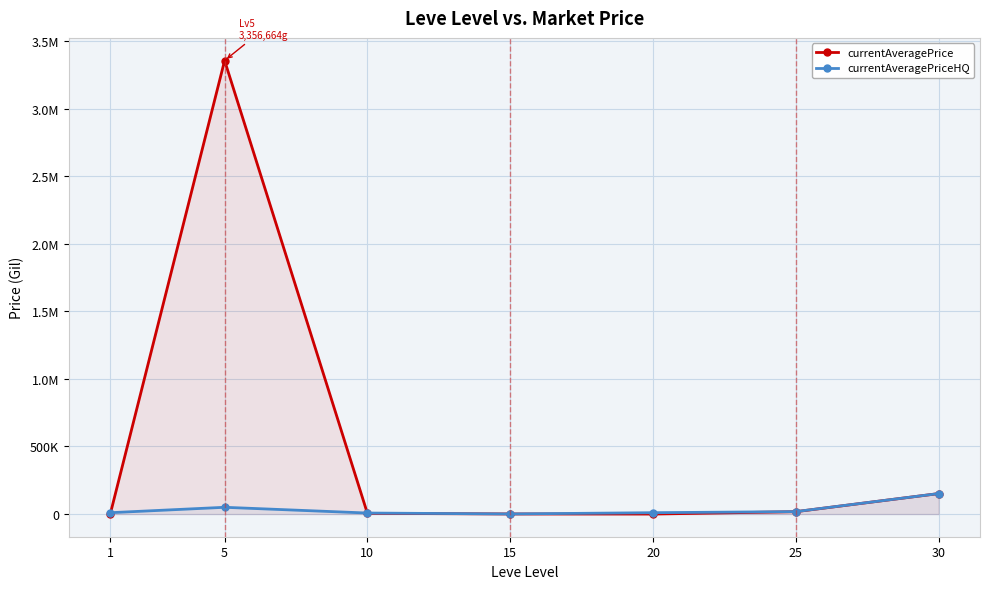

At which label does currentAveragePriceHQ first exceed 10000?

5